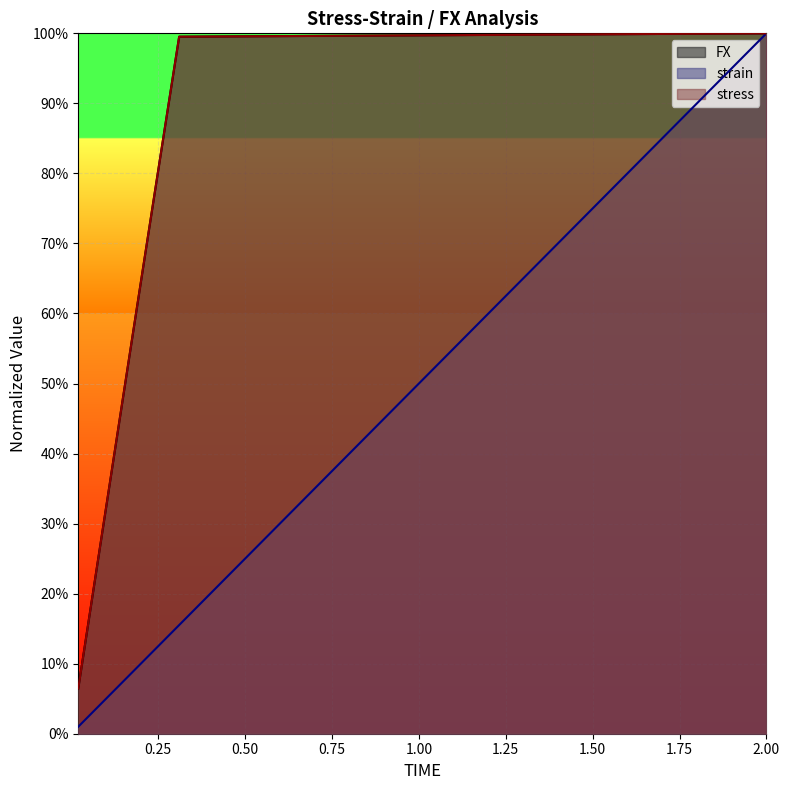

Reading left to right, what are all the values shown in this chart?

FX: 0.02=0.1	0.04=0.1	0.06=0.2	0.08=0.3	0.1=0.3	0.12=0.4	0.14=0.5	0.16=0.5	0.18=0.6	0.2=0.6	0.22=0.7	0.24=0.8	0.26=0.8	0.28=0.9	0.3=1.0	0.31027=1.0	2.0=1.0
strain: 0.02=0.0	0.04=0.0	0.06=0.0	0.08=0.0	0.1=0.1	0.12=0.1	0.14=0.1	0.16=0.1	0.18=0.1	0.2=0.1	0.22=0.1	0.24=0.1	0.26=0.1	0.28=0.1	0.3=0.1	0.31027=0.2	2.0=1.0
stress: 0.02=0.1	0.04=0.1	0.06=0.2	0.08=0.3	0.1=0.3	0.12=0.4	0.14=0.5	0.16=0.5	0.18=0.6	0.2=0.6	0.22=0.7	0.24=0.8	0.26=0.8	0.28=0.9	0.3=1.0	0.31027=1.0	2.0=1.0